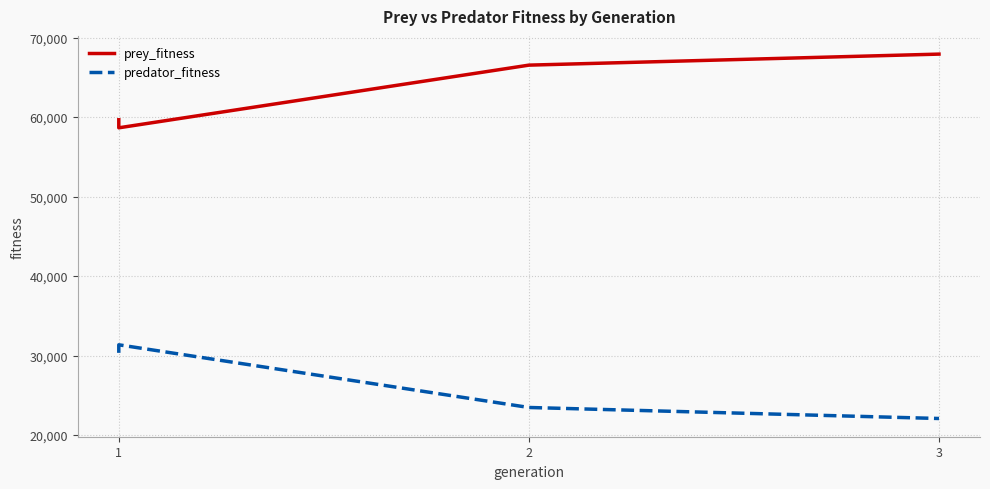

Is it true that prey_fitness equals 83453 at 2?

False